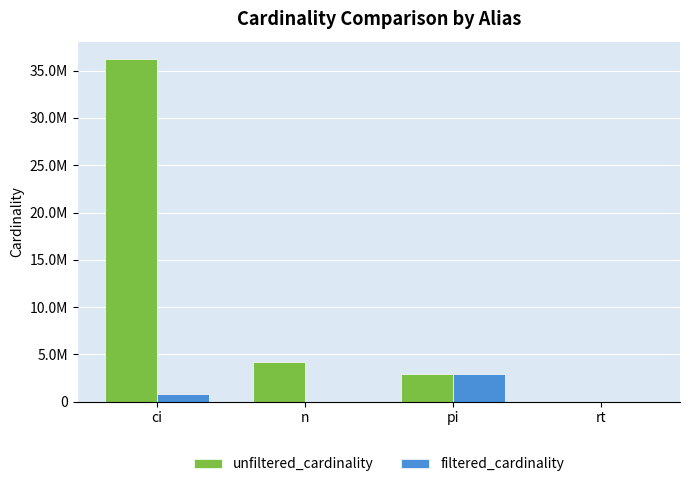

What are all the series names shown in the legend?

unfiltered_cardinality, filtered_cardinality